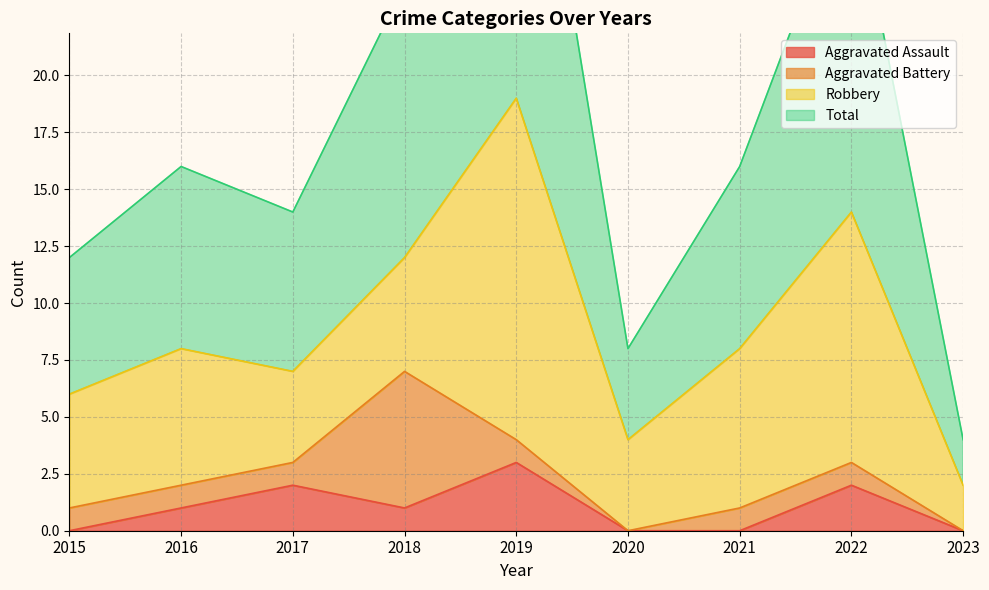

At which label does Aggravated Assault reach its peak?

2019